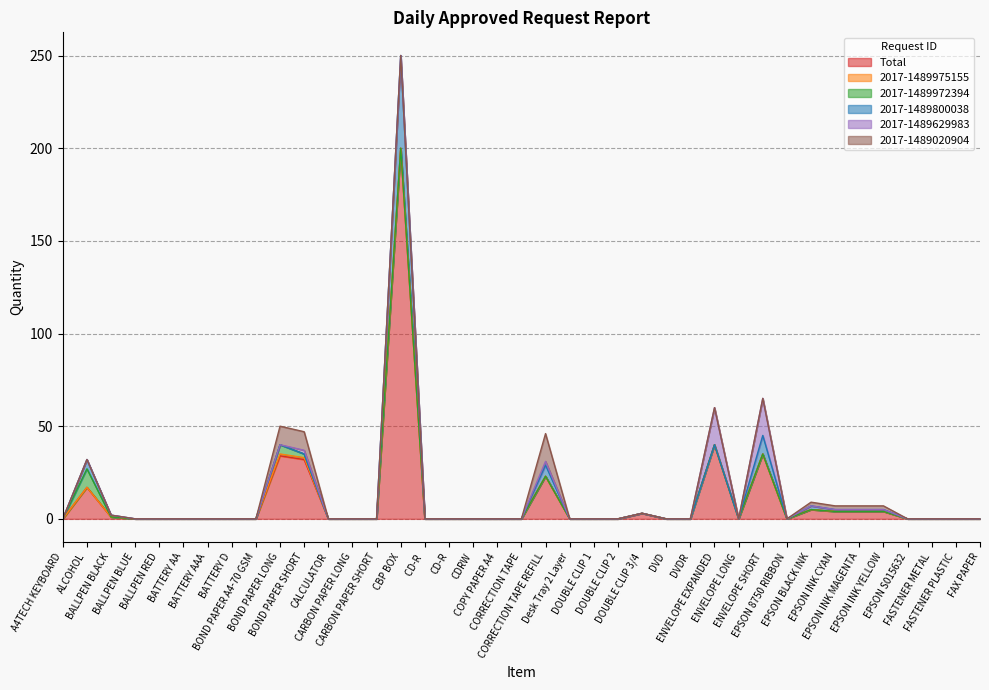

True or false: 2017-1489629983 has a value of 0 at BATTERY AA.

True